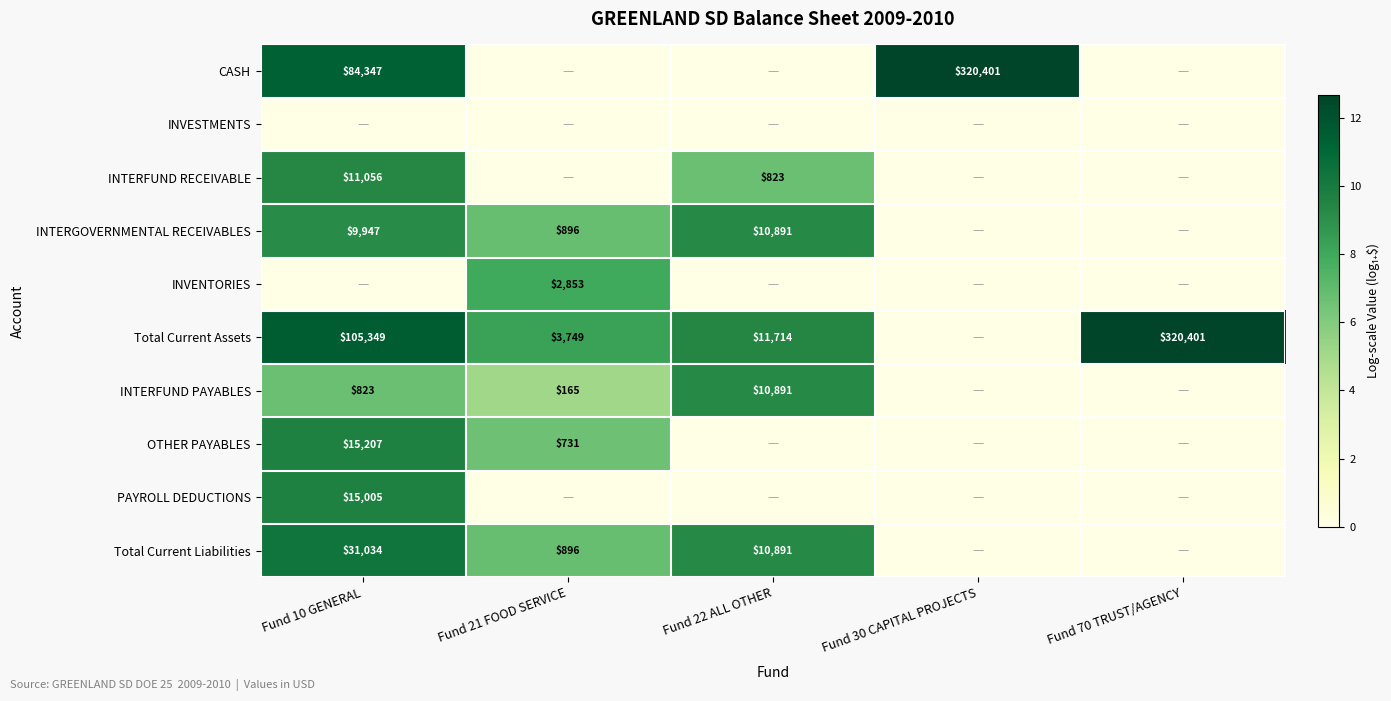

Is the value of INTERFUND RECEIVABLE at Fund 10 GENERAL greater than the value of Total Current Liabilities at Fund 10 GENERAL?

No